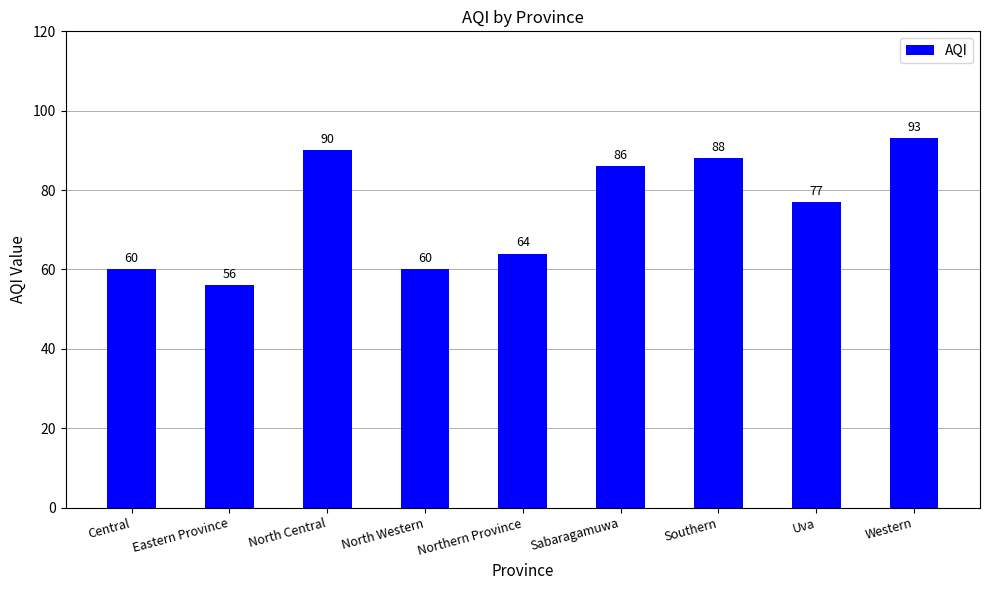

What is the sum of all values?

674